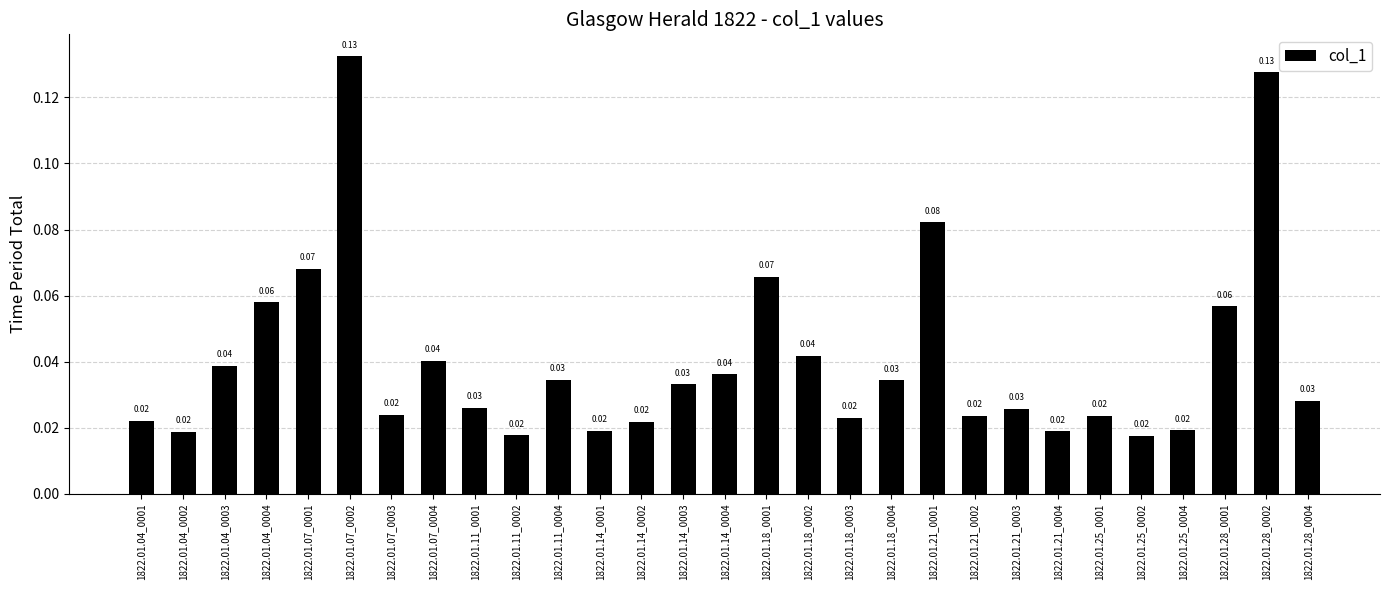

How many categories are shown in the chart?

29